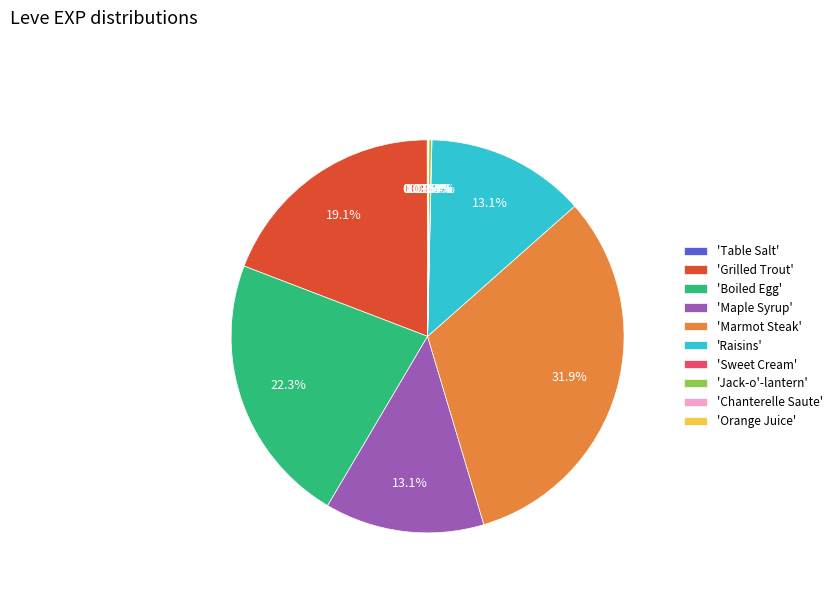

Approximately how many times larger is the value at 'Marmot Steak' compared to 'Grilled Trout'?

1.7